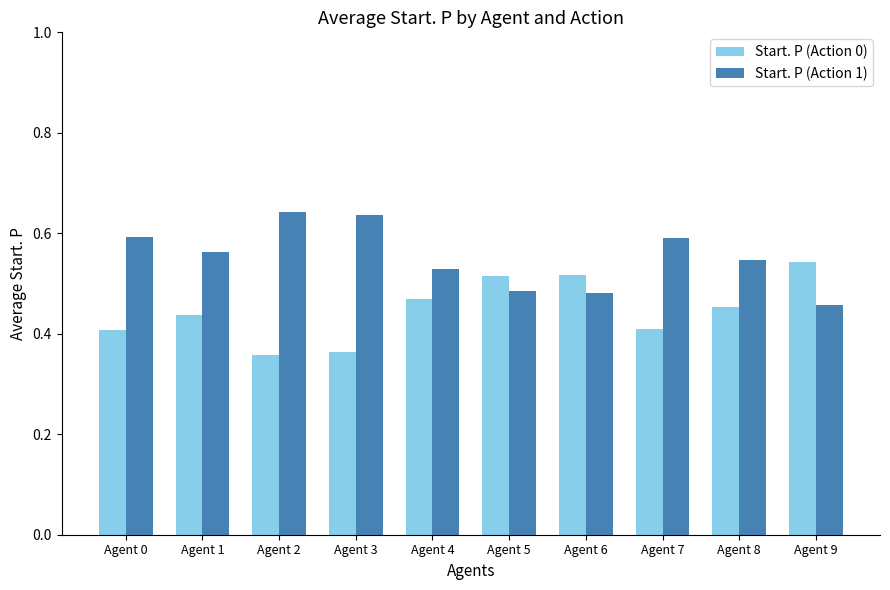

Which category has the highest value in the Start. P (Action 0) series?

Agent 9